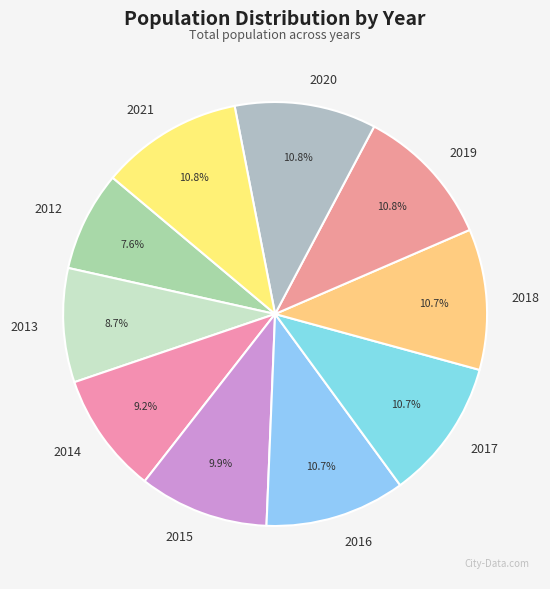

What percentage do 2015 and 2017 together represent?

20.6%